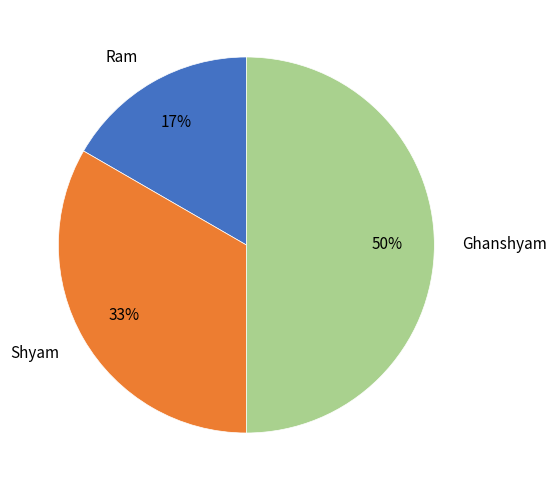

To the nearest percent, what is the combined percentage of Ram and Ghanshyam?

67%